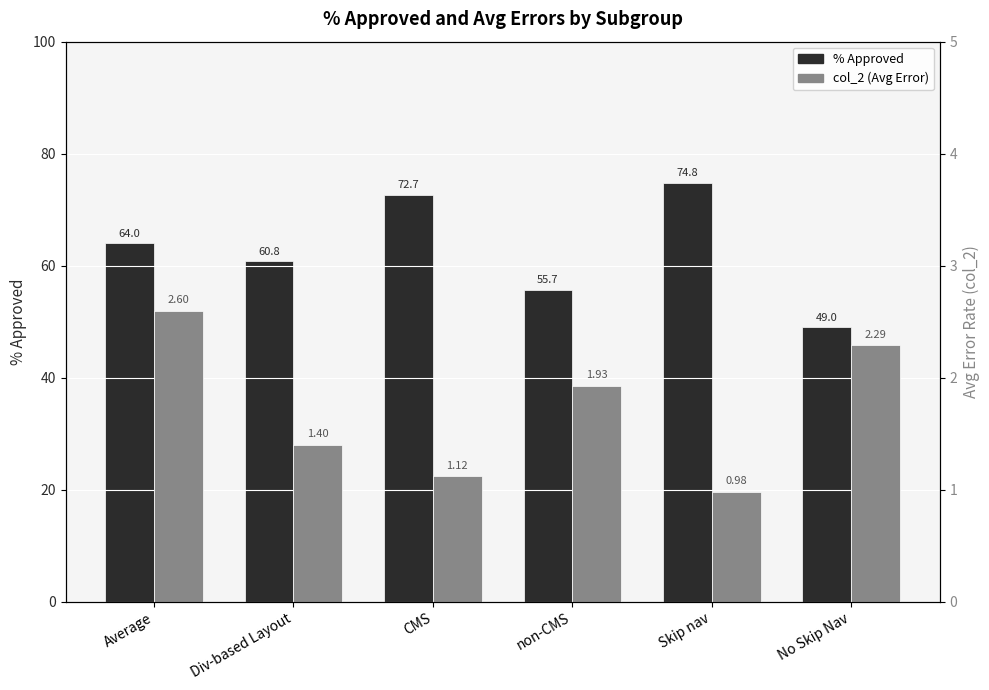

What is the average value of the % Approved series?

62.8